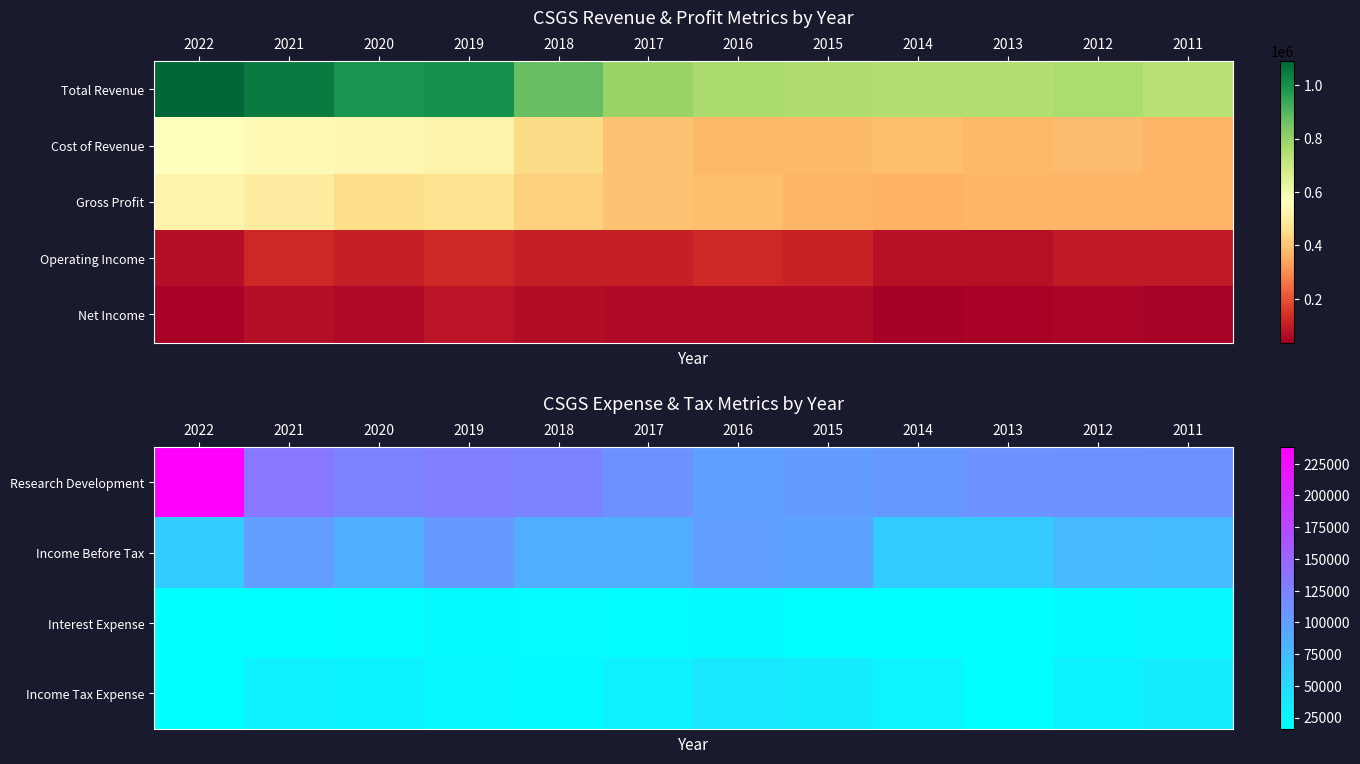

What is the total value across all series at 2012?

288200